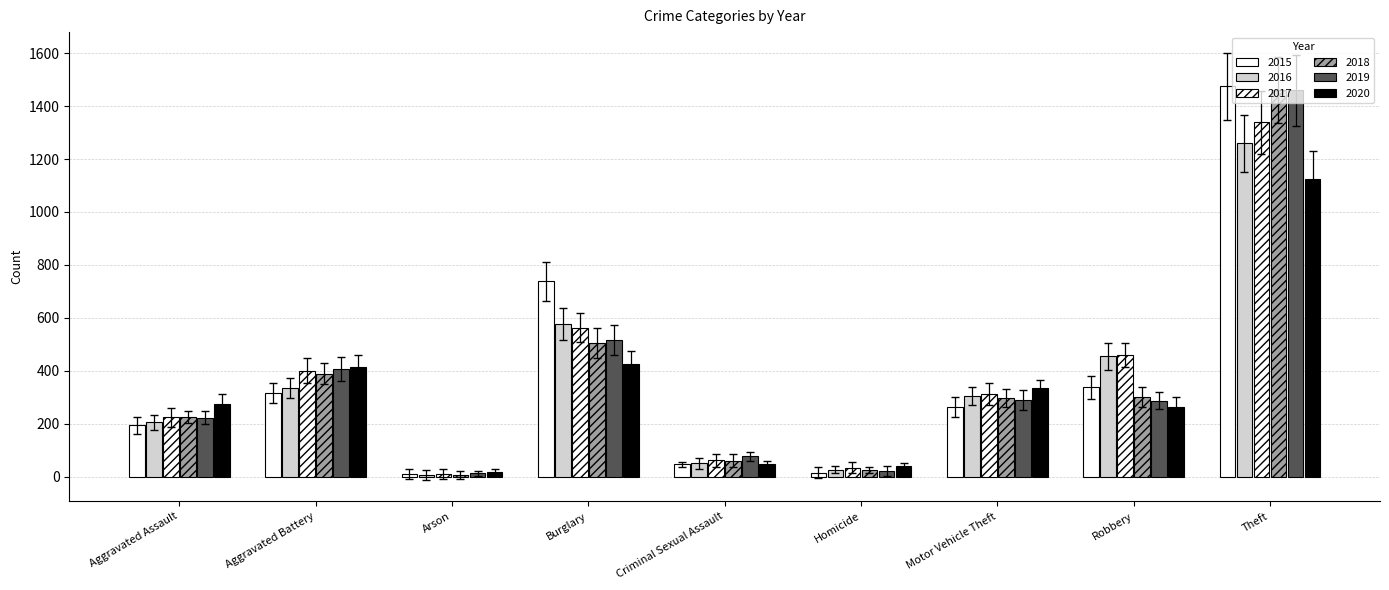

What is the maximum value shown in the chart?

1474